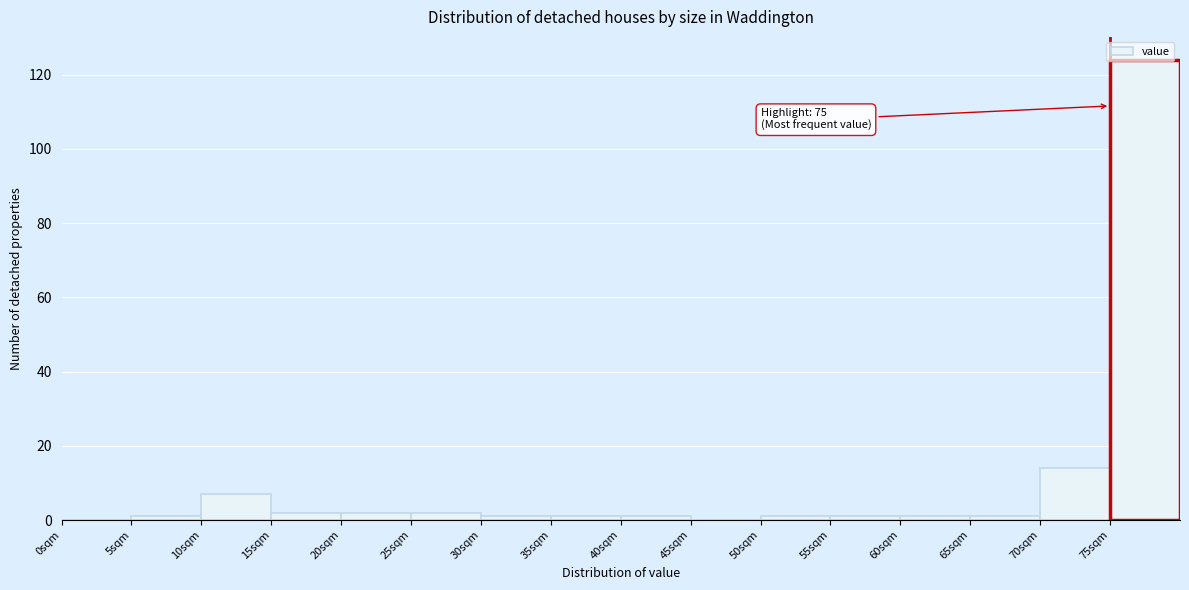

Which range on the x-axis has the tallest bar?

75 to 80